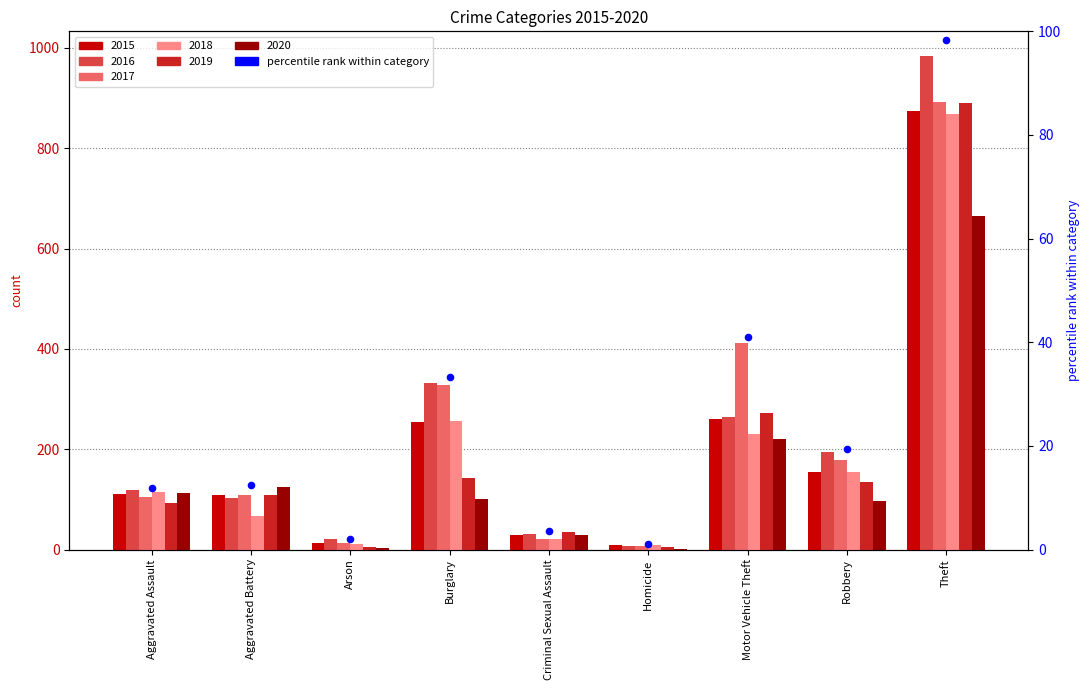

At how many categories does at least one series exceed 697?

1